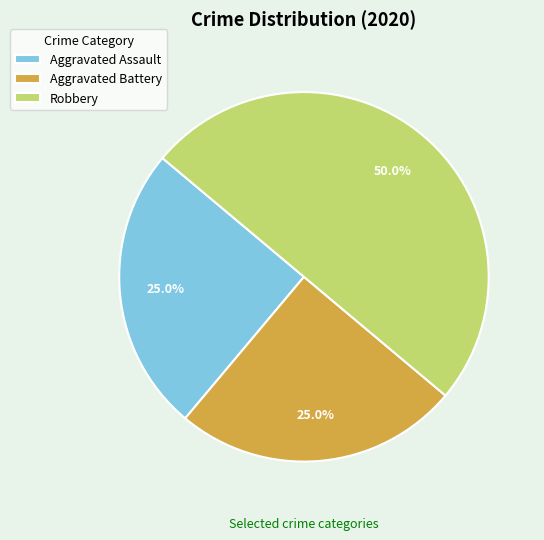

To the nearest percent, what percentage of the pie is Aggravated Assault?

25%